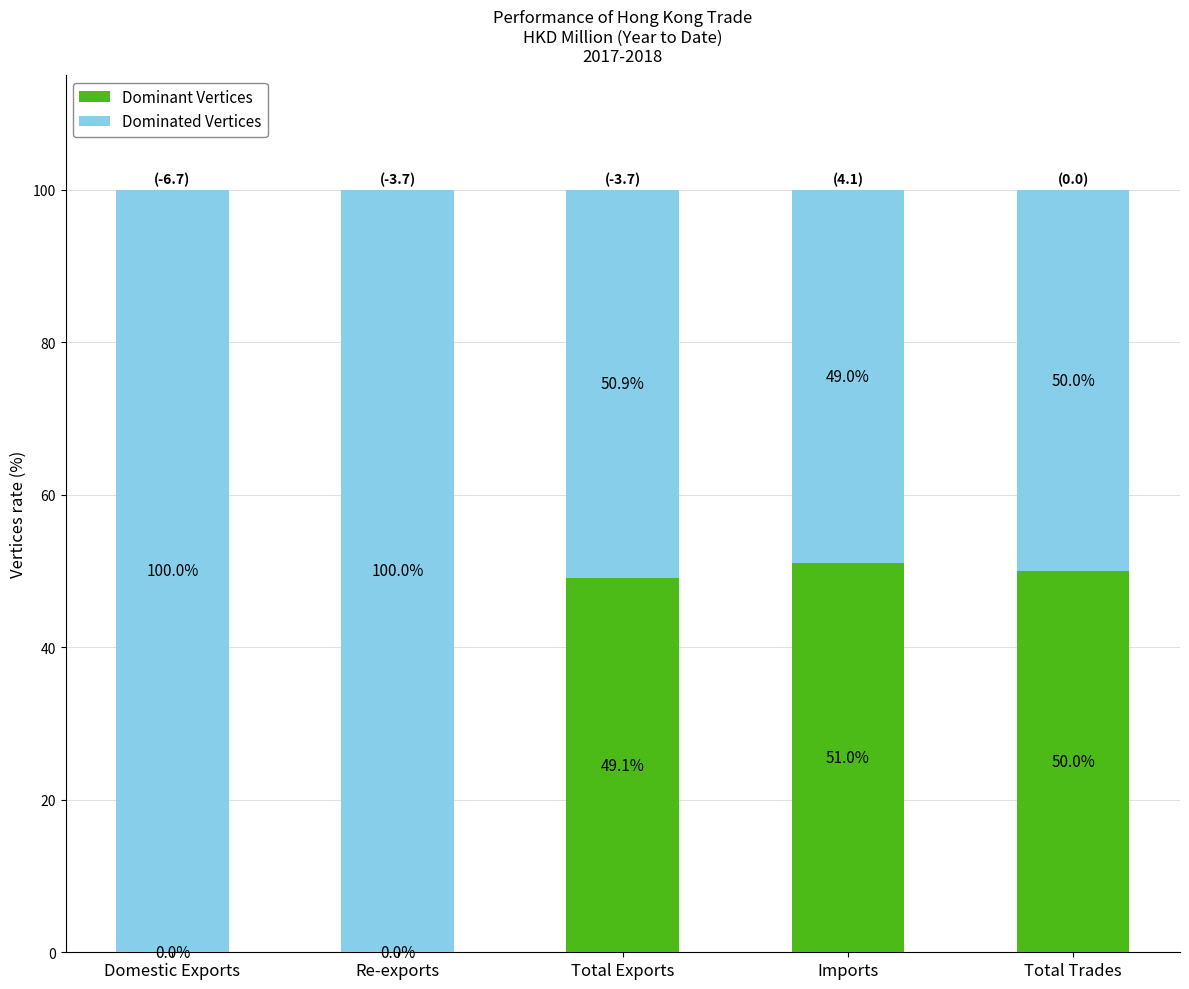

Is it true that Dominant Vertices equals 49.1 at Total Exports?

True